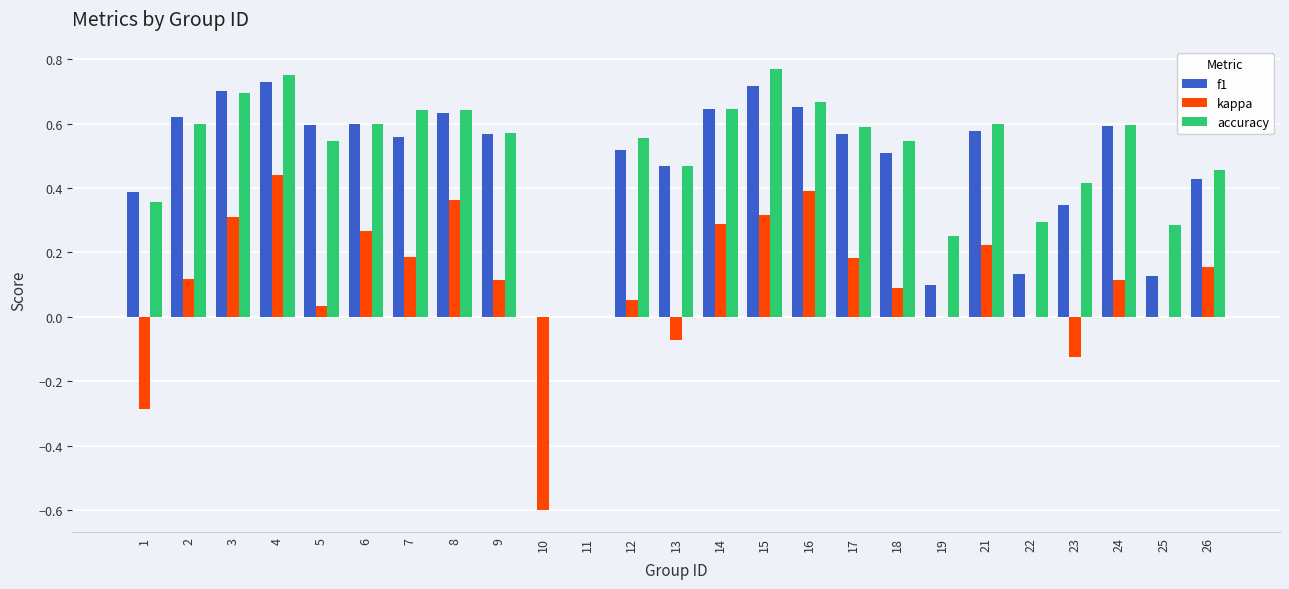

What is the sum of all f1 values?

11.8